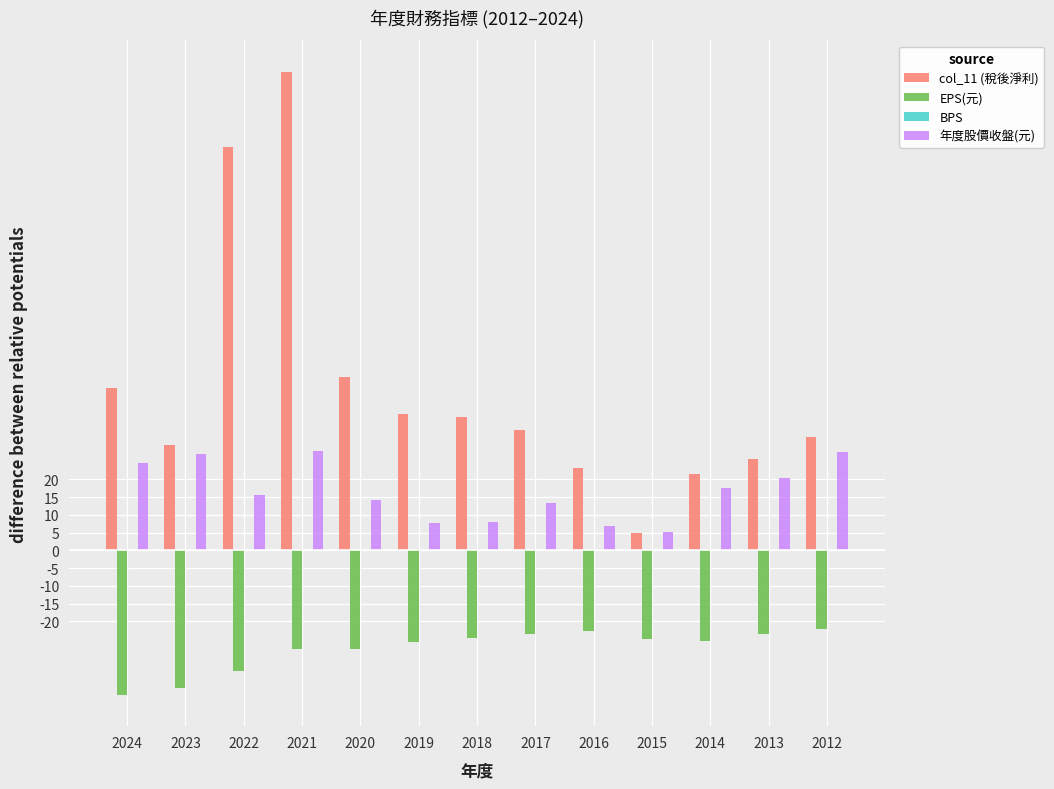

Are the bars grouped side by side (vs. stacked)?

Yes